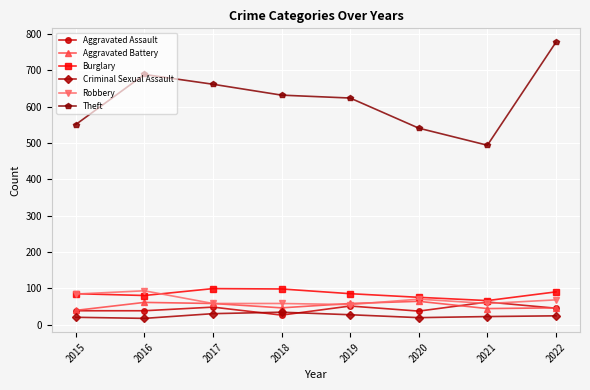

What is the difference between the second highest and minimum values in the Robbery series?

29